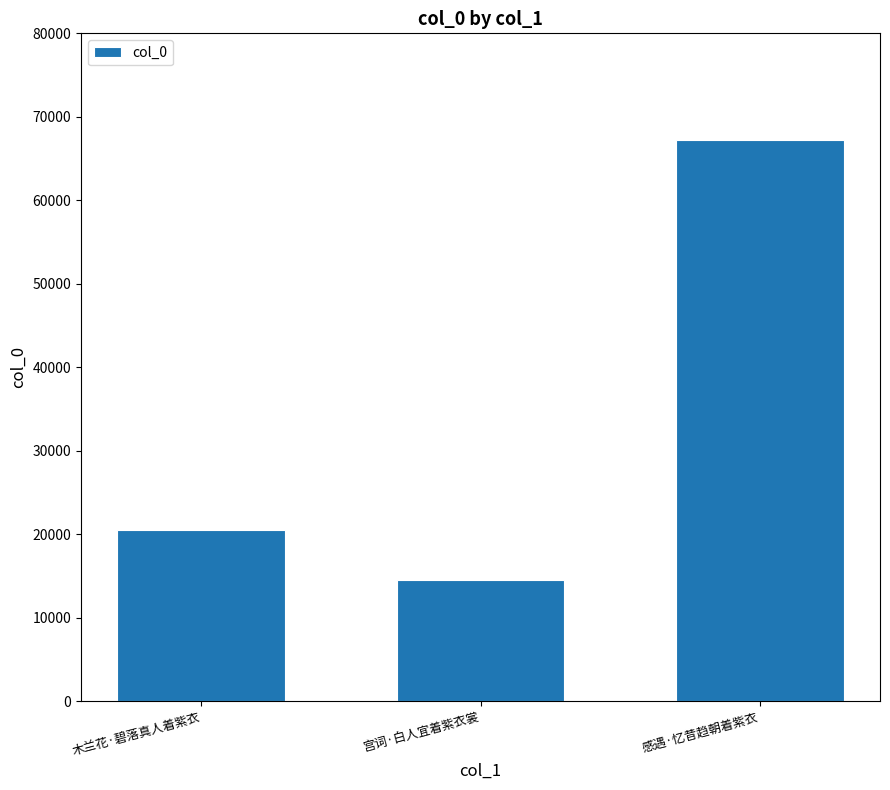

Which category has the lowest value across all series?

宫词·白人宜着紫衣裳